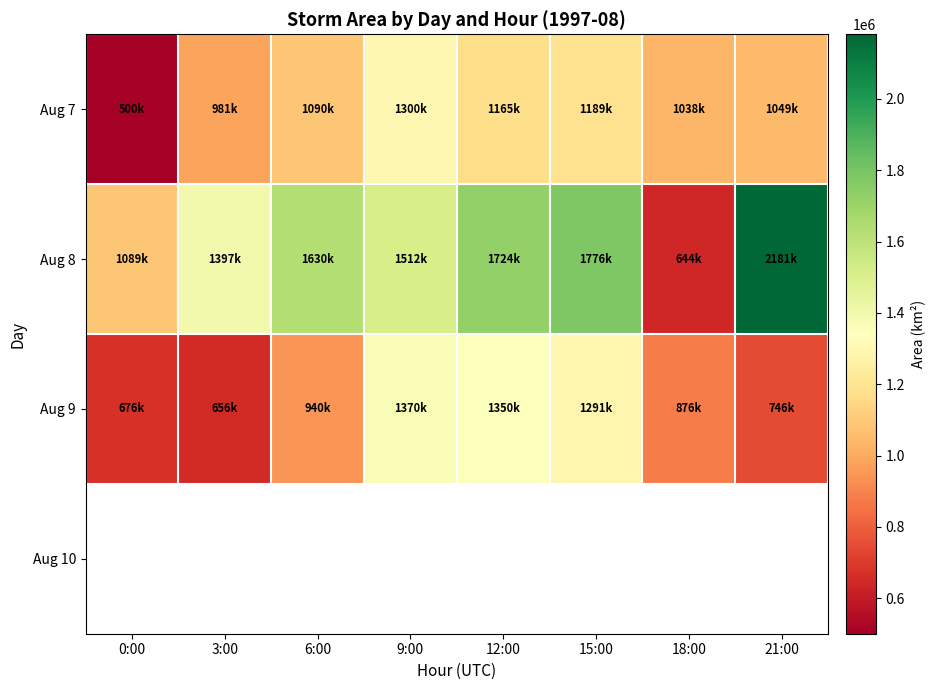

What is the difference between the maximum and minimum values in the Aug 8 series?

1536875.0